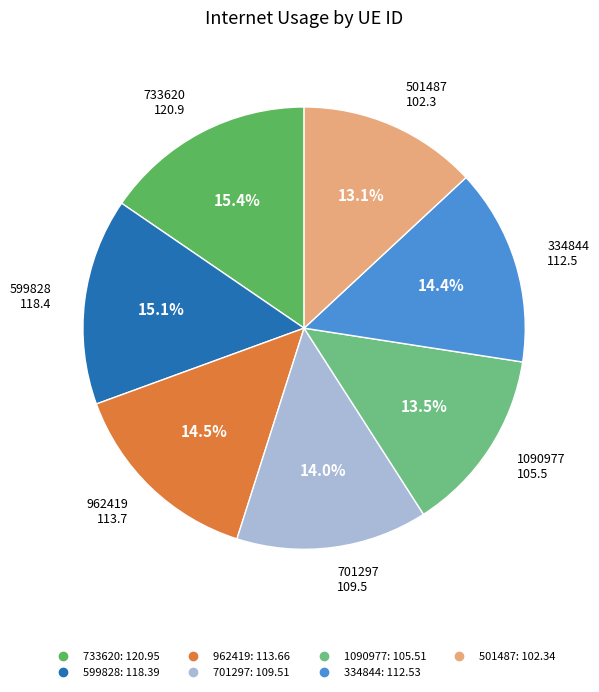

True or false: 501487 accounts for 26% of the total.

False